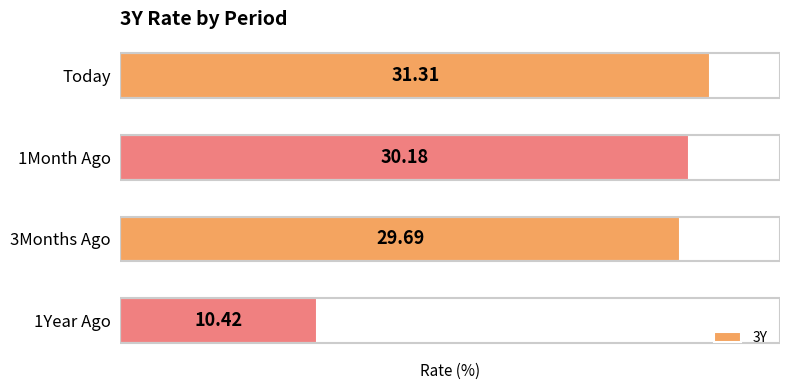

Which label corresponds to the largest value in the chart?

Today